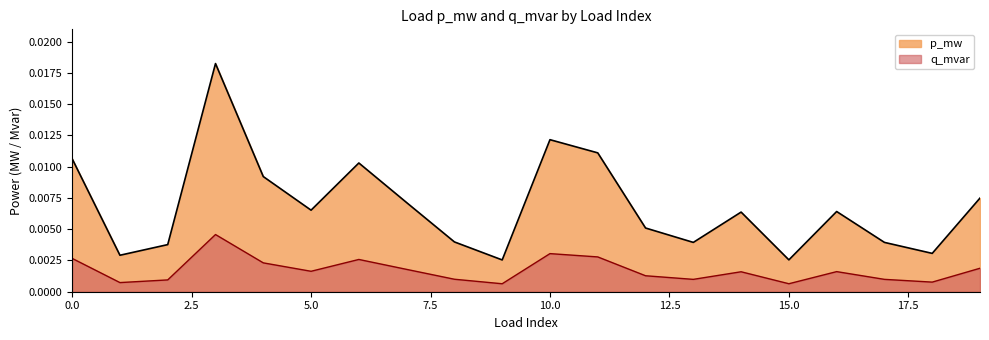

True or false: q_mvar and p_mw intersect in this chart.

False